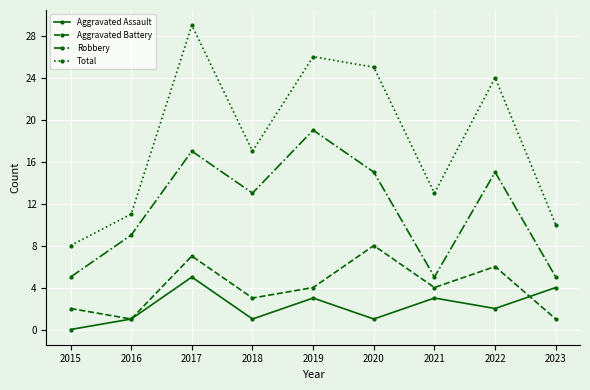

True or false: Robbery and Aggravated Battery cross at least once.

False